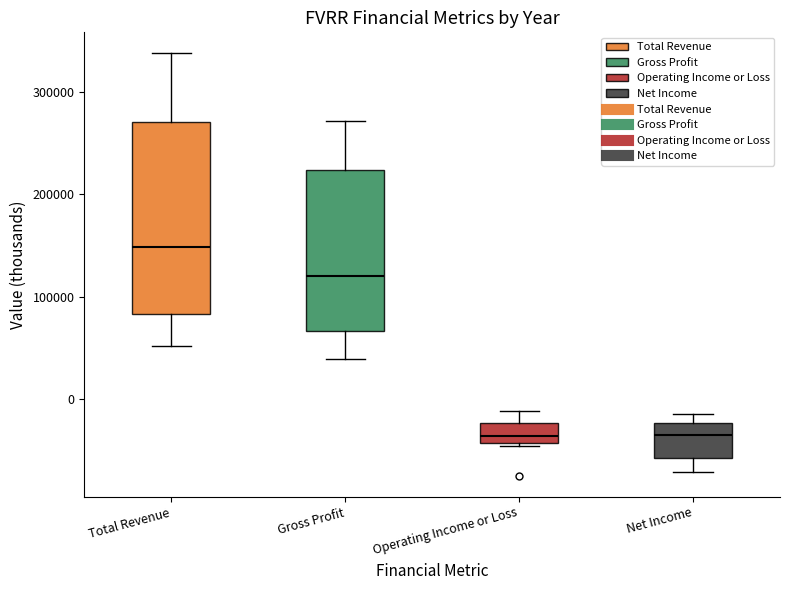

Which box's median line is the highest?

Total Revenue